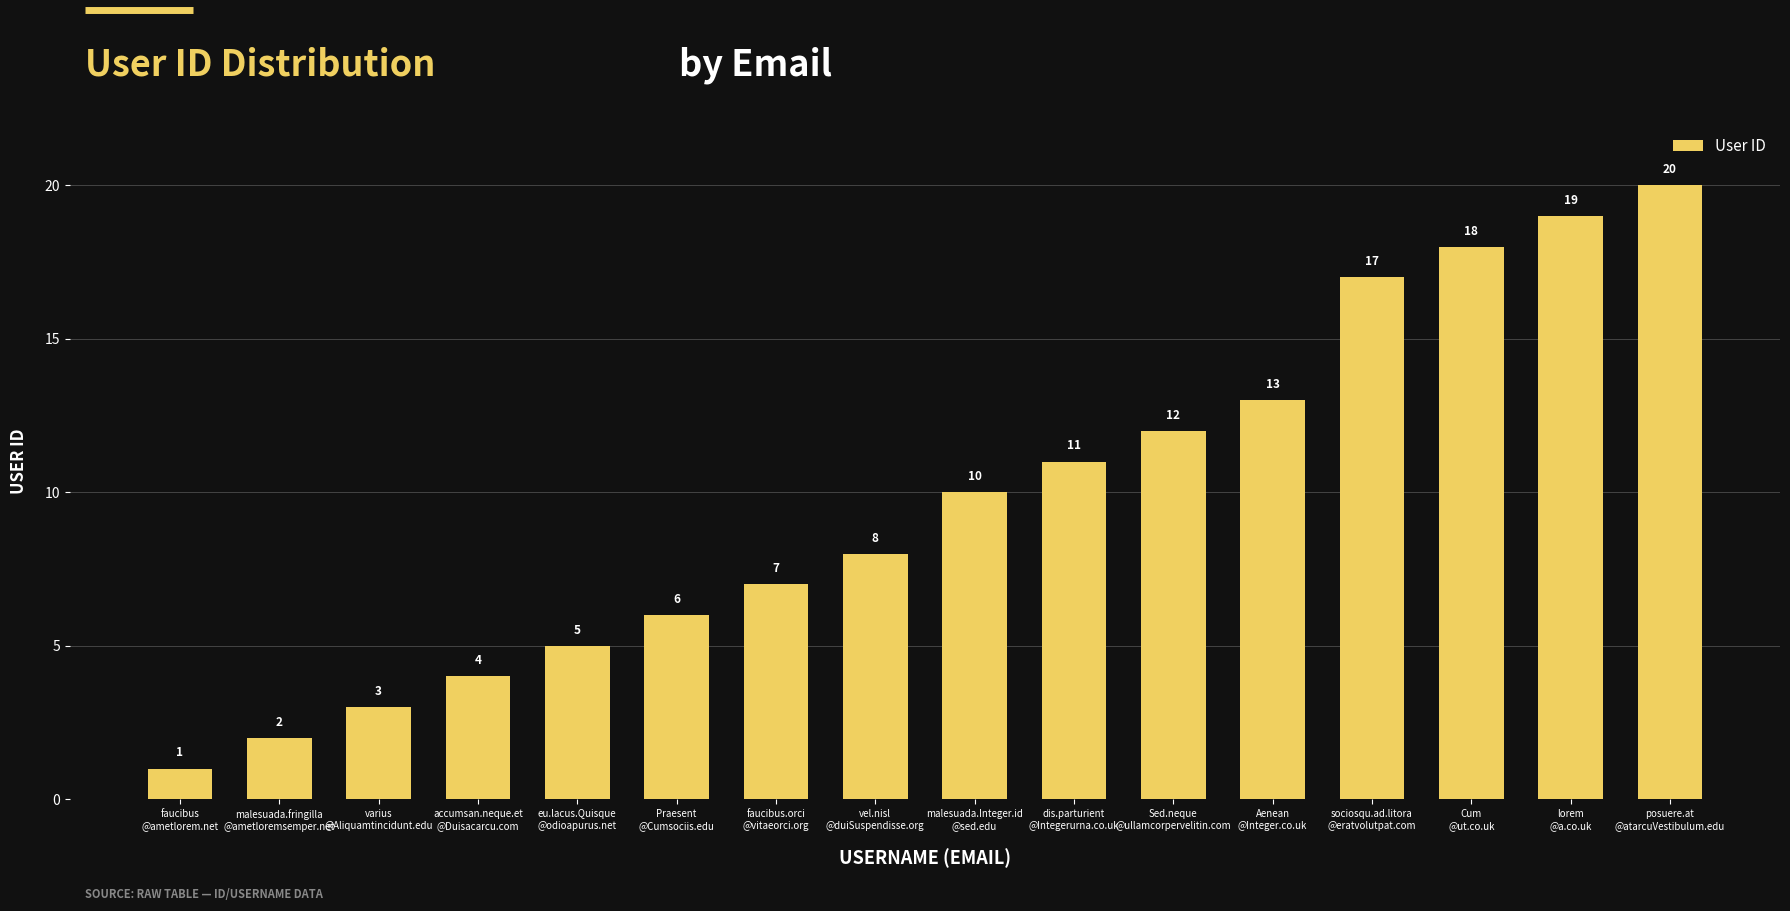

Approximately how many times larger is the value at accumsan.neque.et
@Duisacarcu.com compared to Sed.neque
@ullamcorpervelitin.com?

0.3